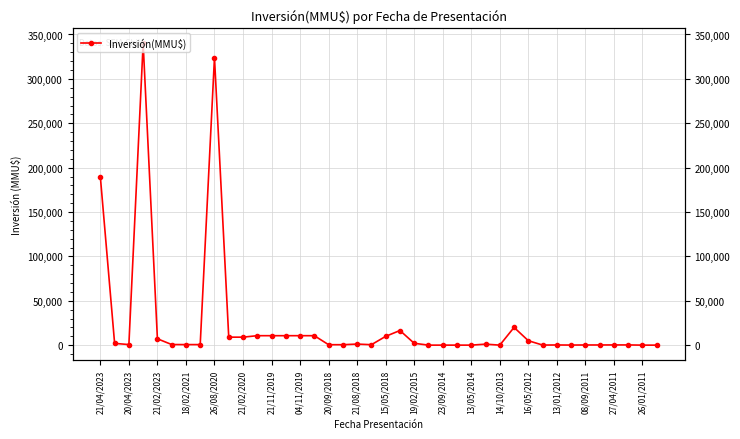

What is the maximum value shown in the chart?

340000